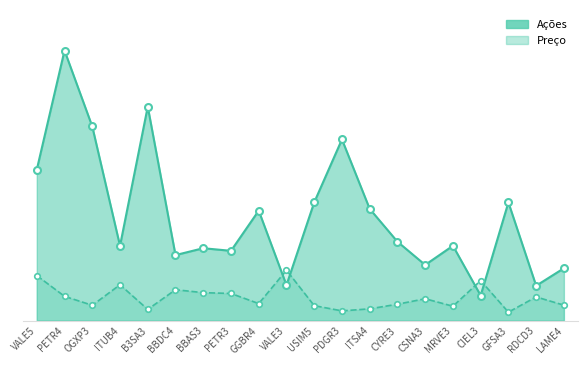

How many interior local peaks does the Ações series have?

7